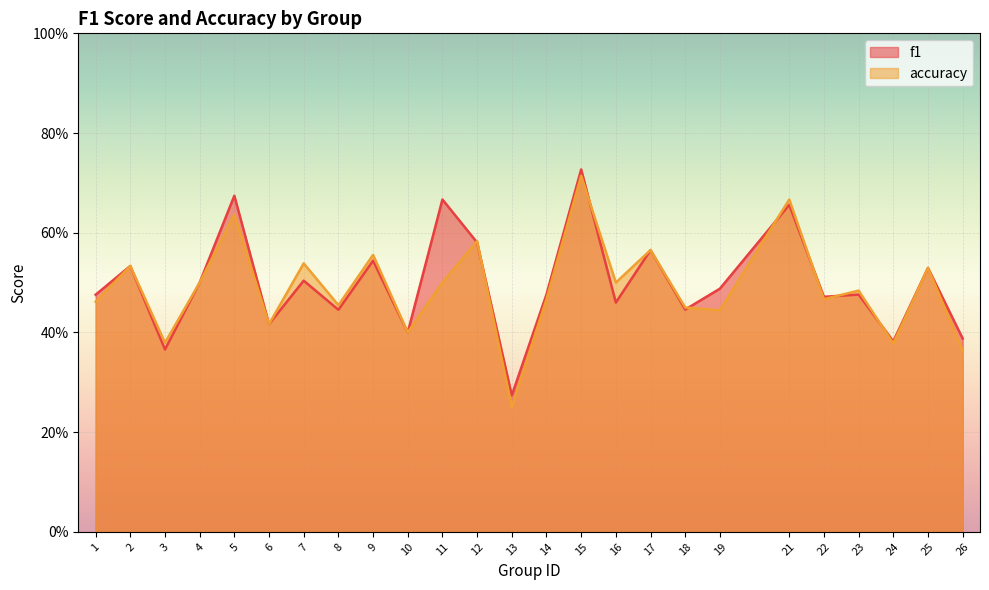

True or false: f1 has more than 1 points higher than both neighbors.

True